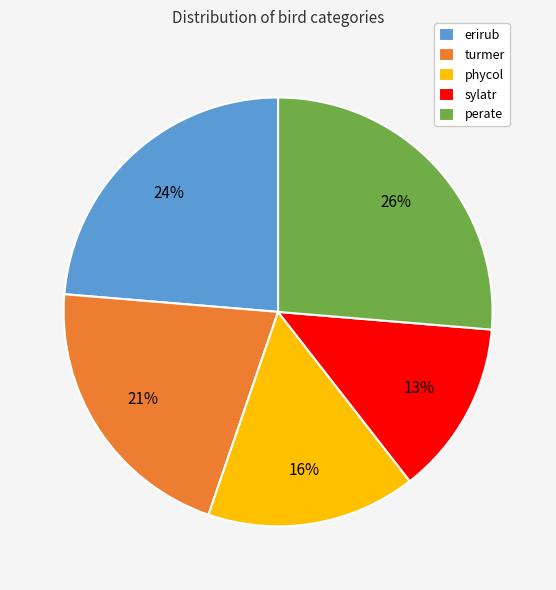

Count the number of slices in the pie.

5